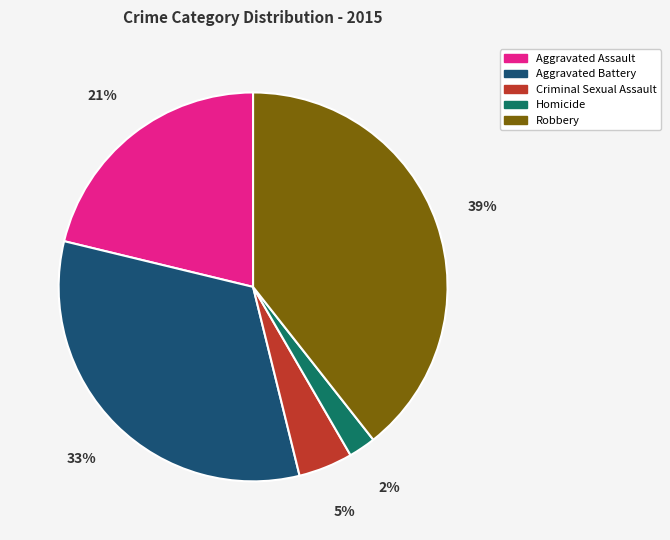

To the nearest percent, what is the difference between the largest and smallest slice percentages?

37%